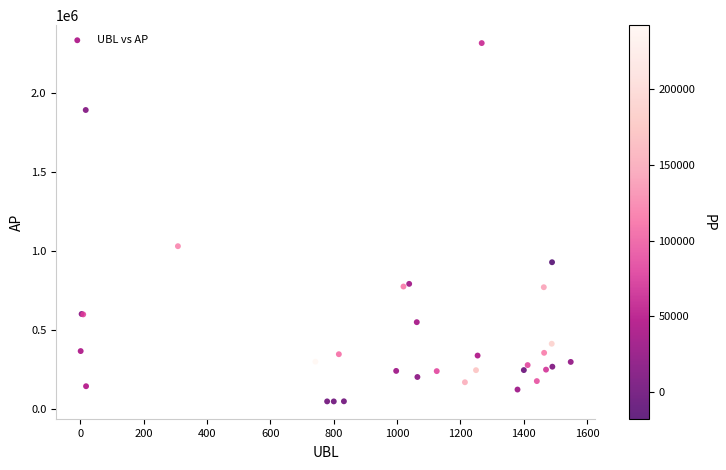

What Y value in the scatter plot is closest to 1183685?

1032100